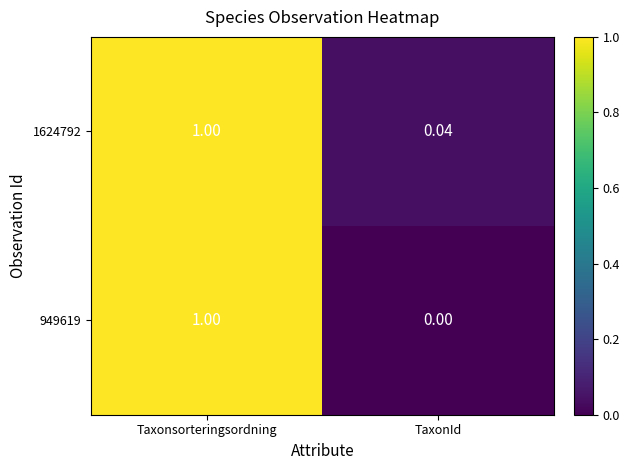

Where is 949619 nearest to the value 0?

TaxonId